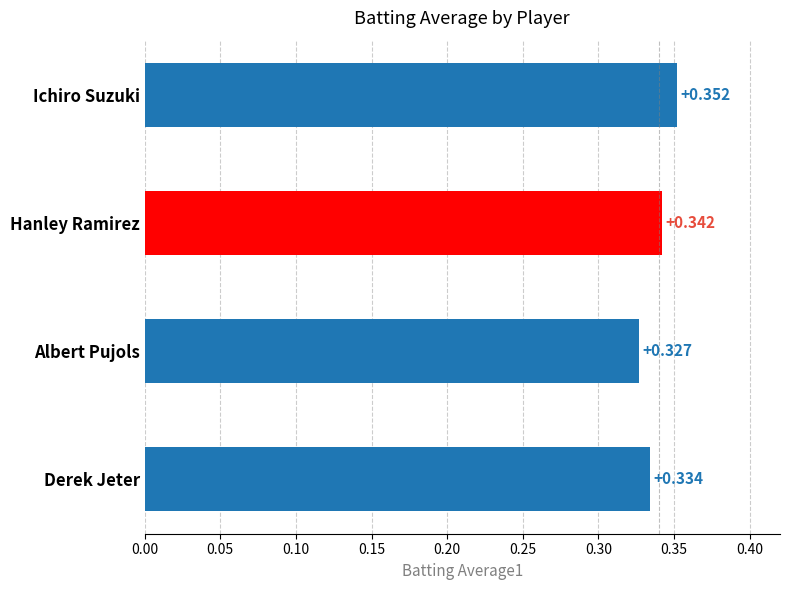

Does the chart contain stacked bars?

No